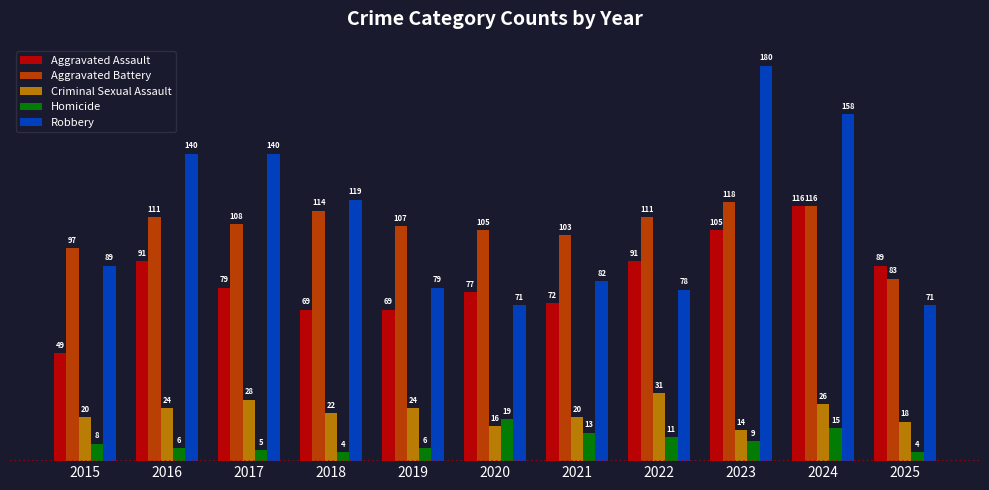

What is the difference between the maximum and minimum values in the Criminal Sexual Assault series?

17